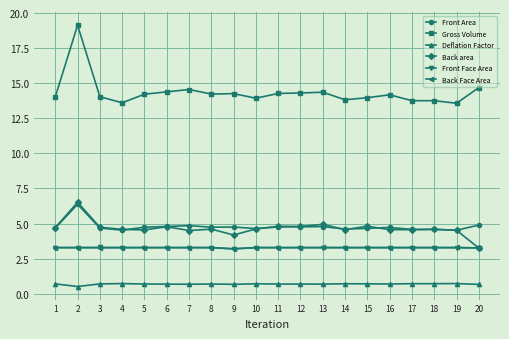

What is the maximum value shown in the chart?

19.1